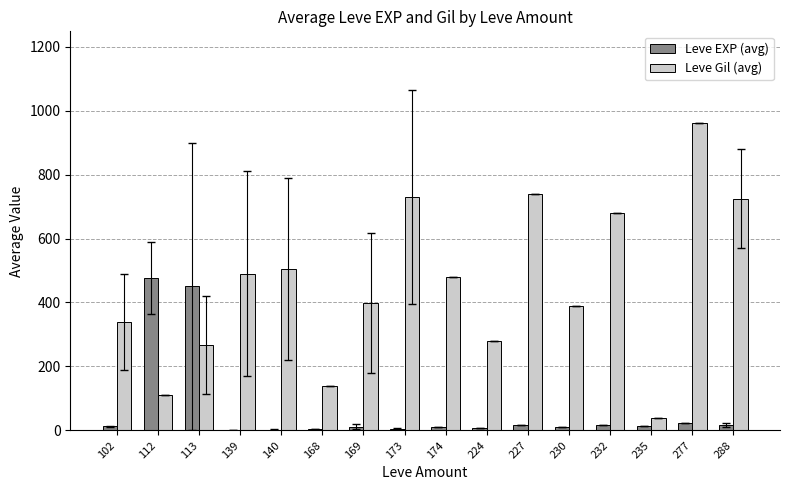

What is the sum of the Leve Gil (avg) values at 140 and 139?

995.0